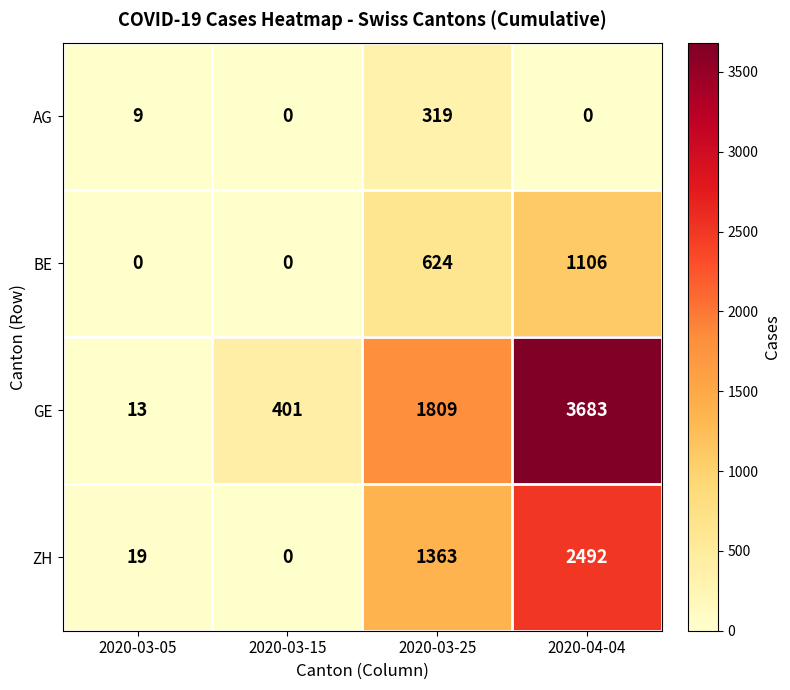

At how many categories does at least one series exceed 1039?

2